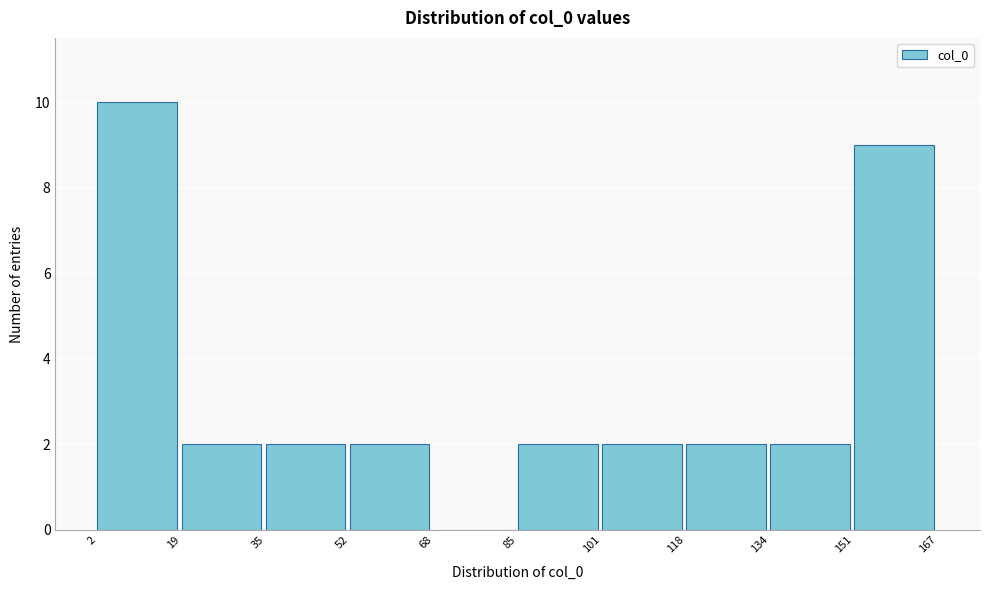

How tall is the bar that spans 118 to 134 on the x-axis? The values are not printed on the chart, so give them approximately, as read against the axis.

2